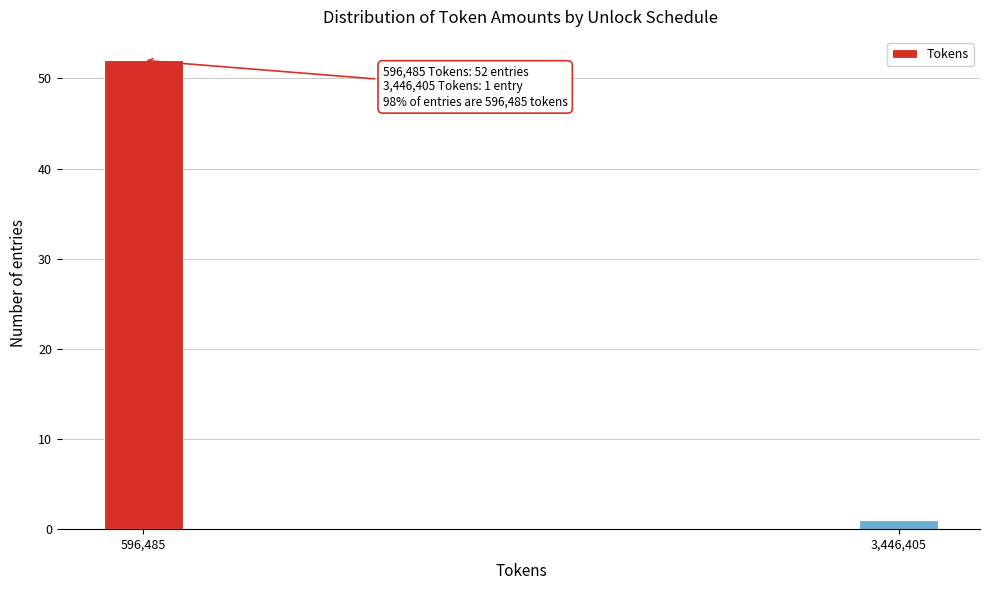

Reading left to right, what are all the values shown in this chart?

52	1